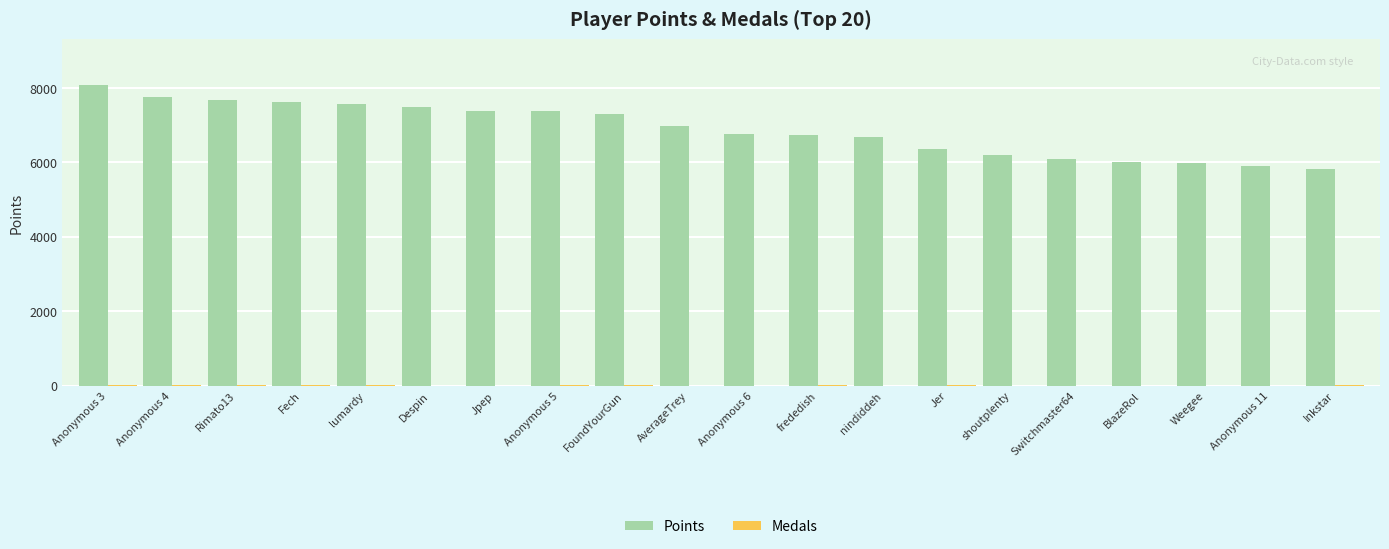

The Points series shows 5821 at Inkstar. True or false?

True